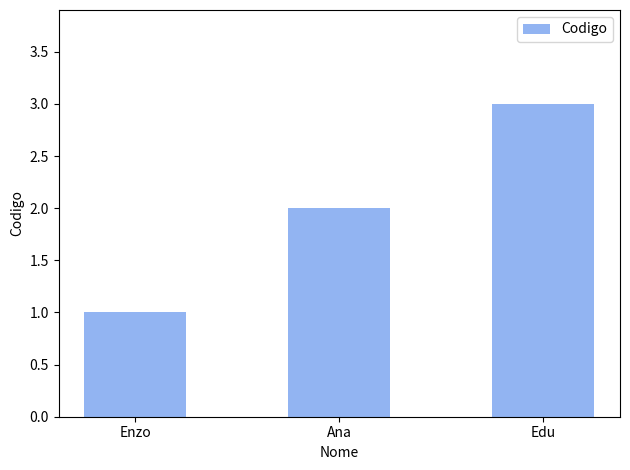

What is the sum of all values?

6